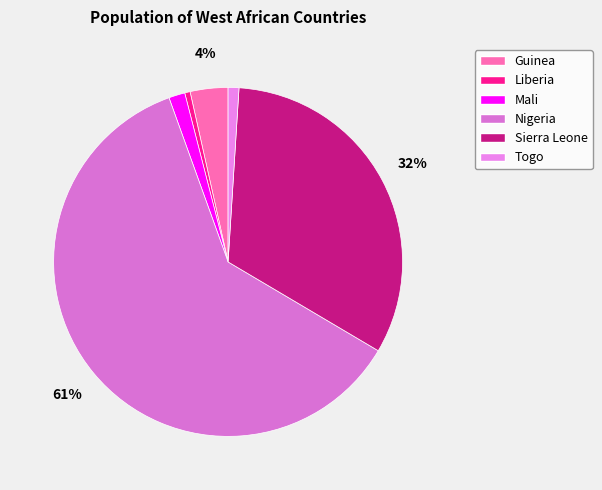

How many slices are in this pie chart?

6